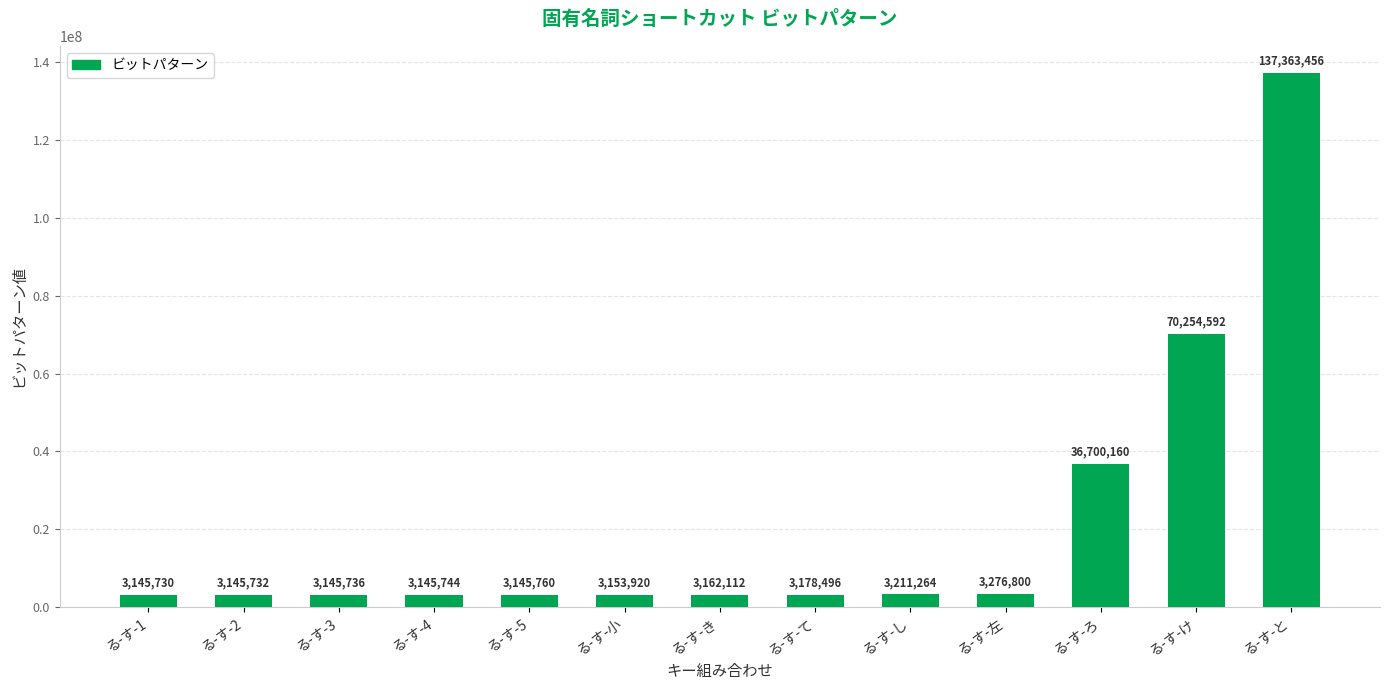

What is the change in value from る-す-4 to る-す-小?

+8176